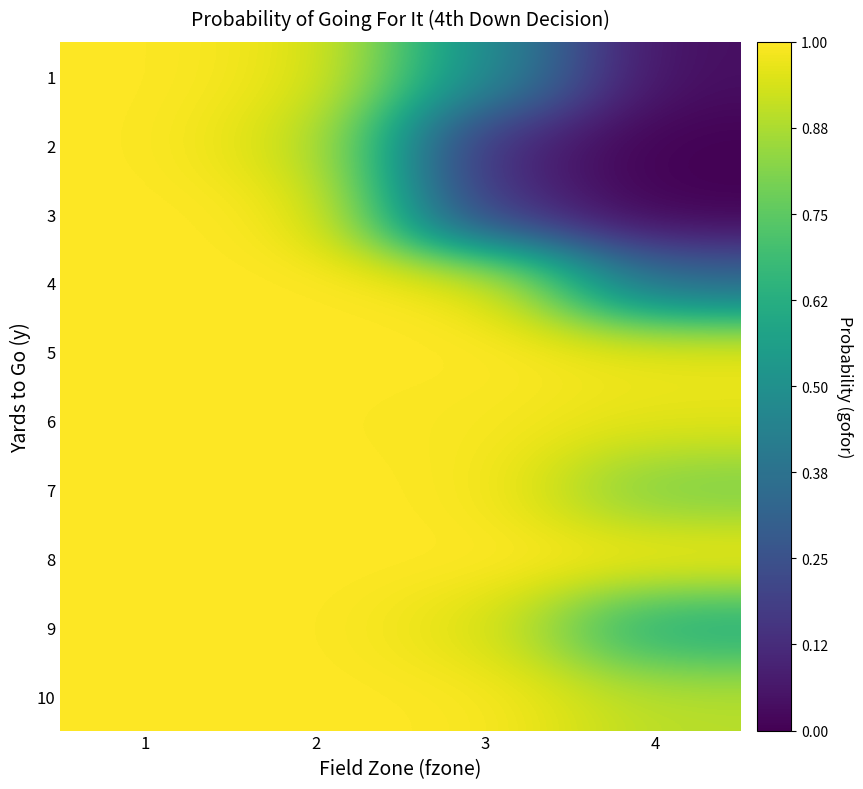

What is the difference between the highest and lowest values at 4?

1.0